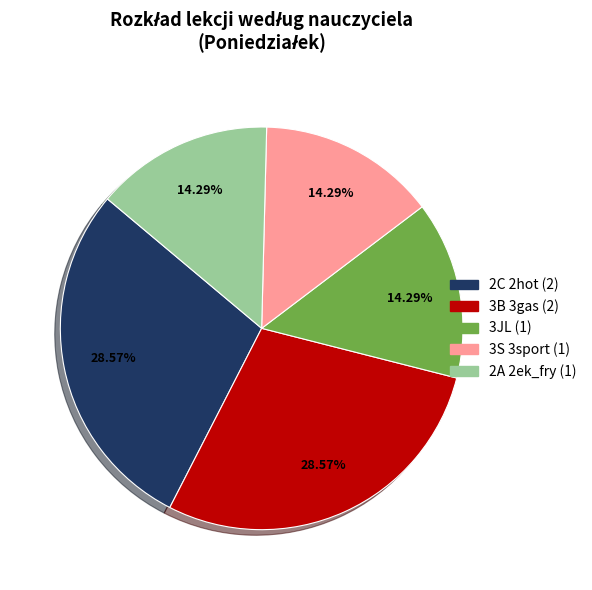

Is there any slice that represents more than half of the pie?

No